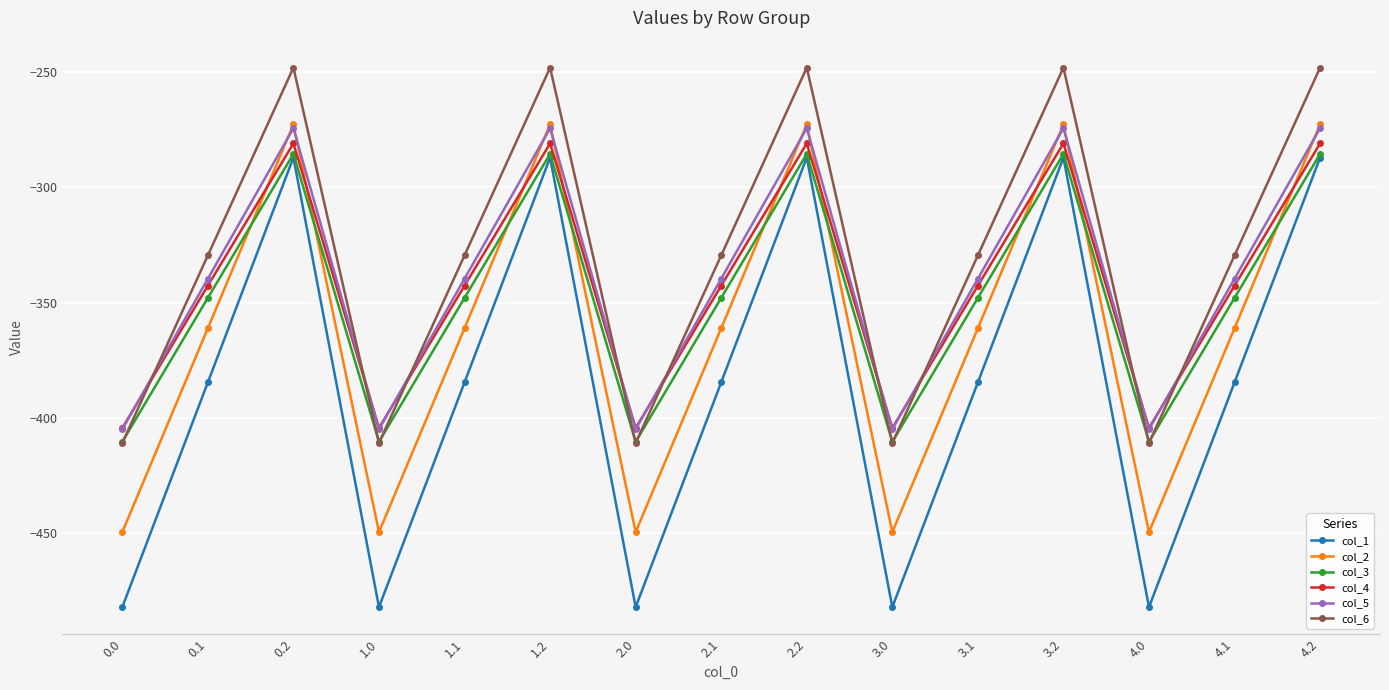

How many lines are shown in the chart?

6